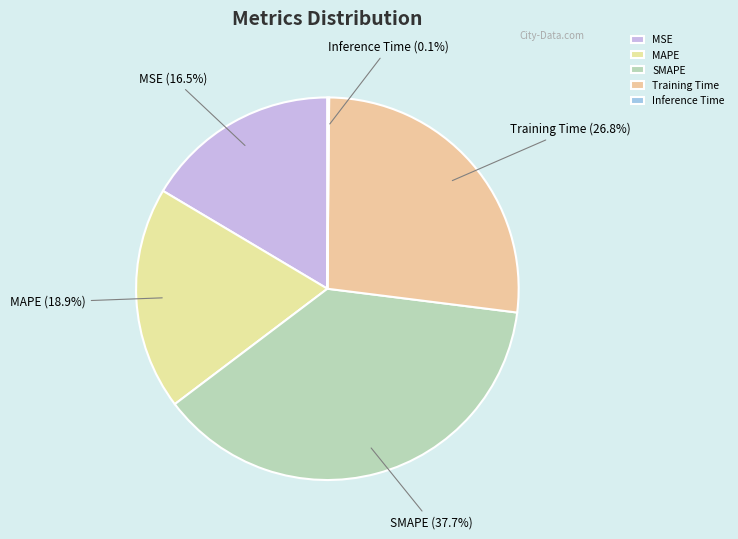

Which category has the biggest portion of the pie?

SMAPE